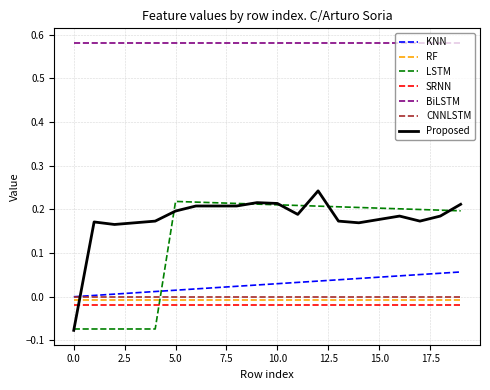

Which series has the largest total across all categories?

BiLSTM